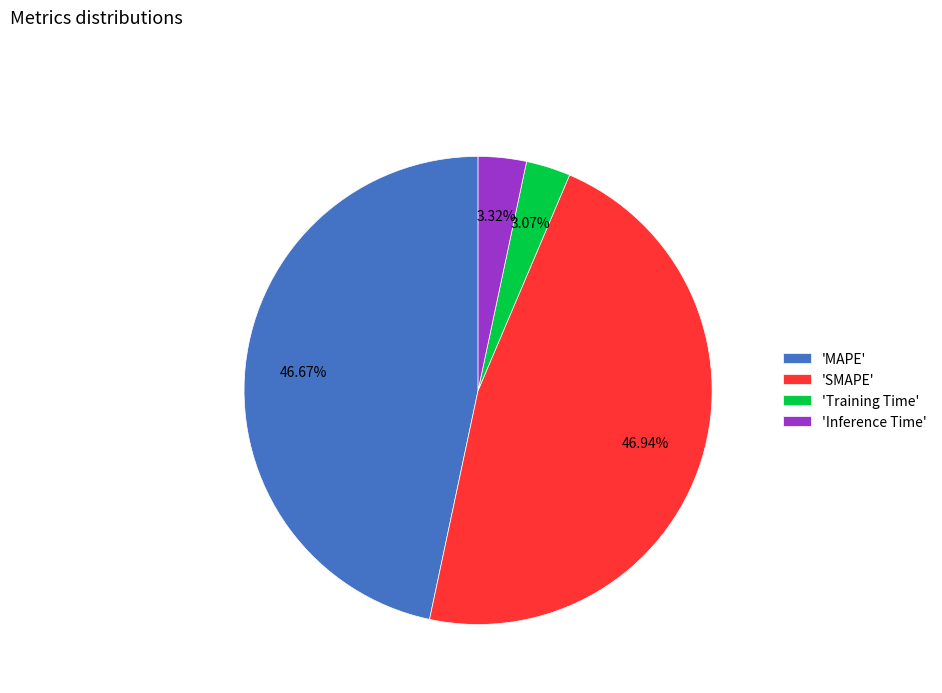

Between 'MAPE' and 'Inference Time', which is larger?

'MAPE'